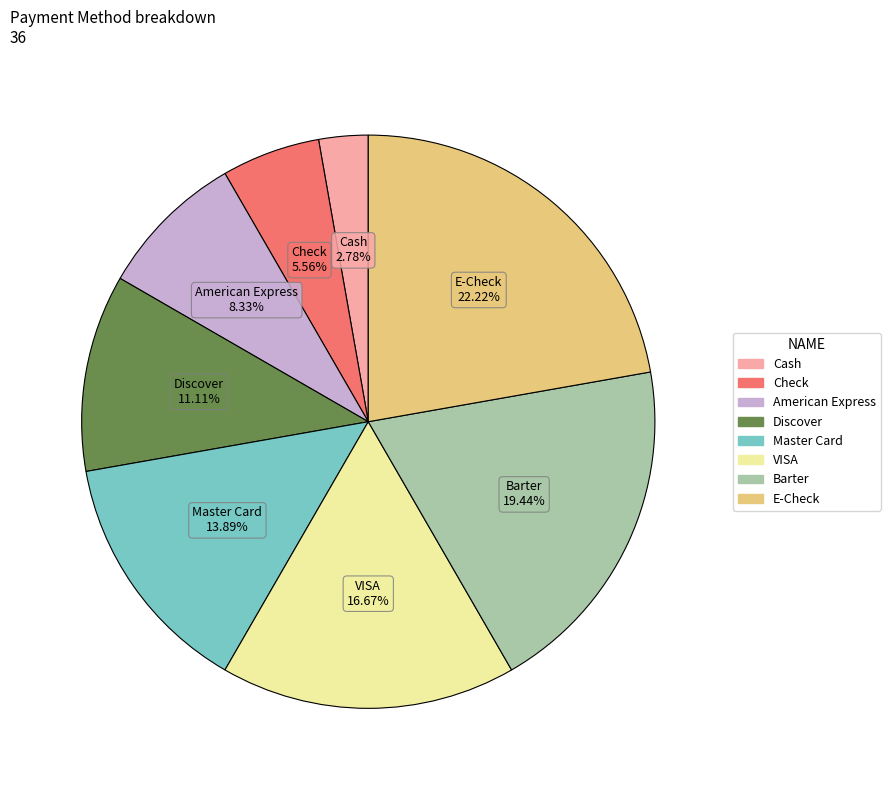

To the nearest percent, what is the combined percentage of Check and Discover?

17%